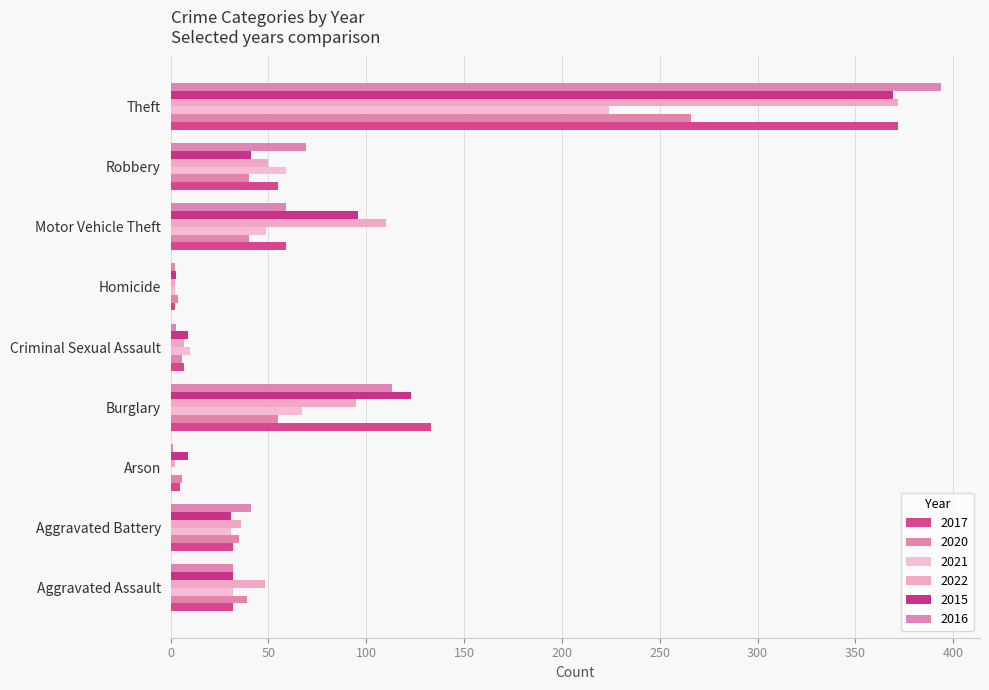

Reading left to right, extract all data points from this chart.

2017: 32	32	5	133	7	2	59	55	372
2020: 39	35	6	55	6	4	40	40	266
2021: 32	31	0	67	10	2	49	59	224
2022: 48	36	2	95	7	2	110	50	372
2015: 32	31	9	123	9	3	96	41	369
2016: 32	41	1	113	3	2	59	69	394